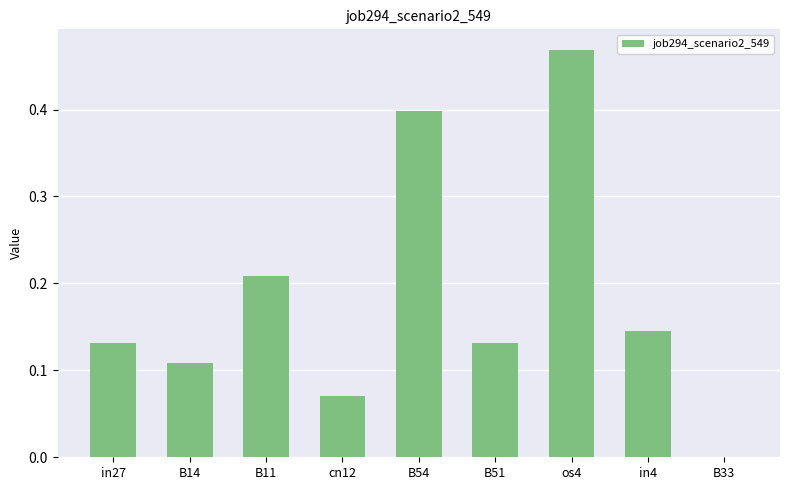

How many categories are shown in the chart?

9